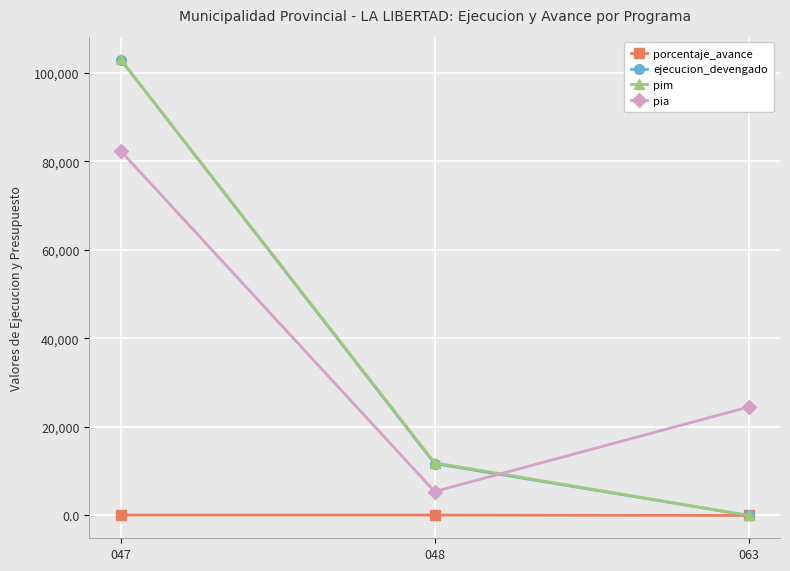

How many values in the ejecucion_devengado series are below 11709?

1